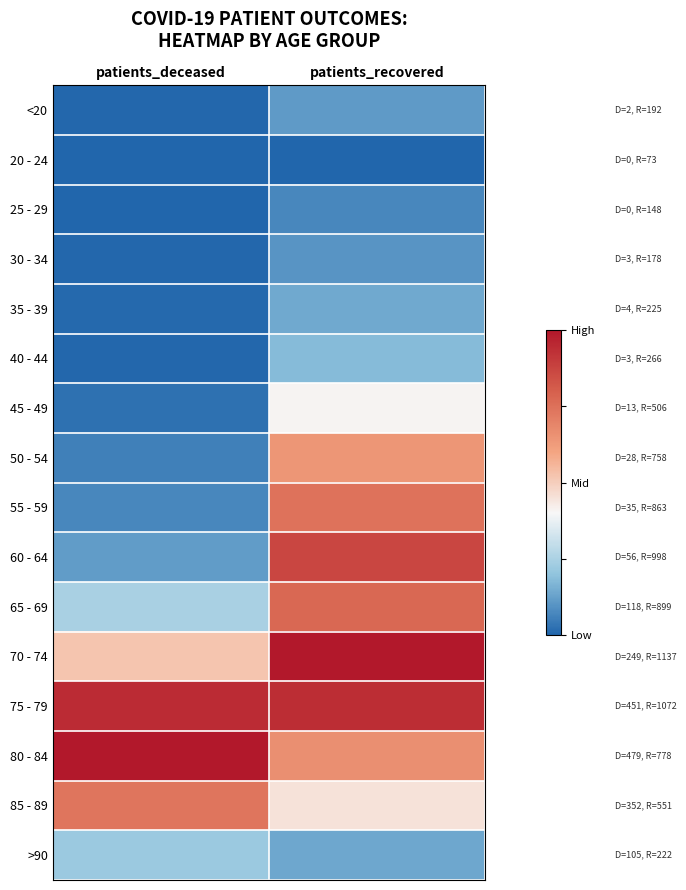

What is the maximum value shown in the chart?

1.0